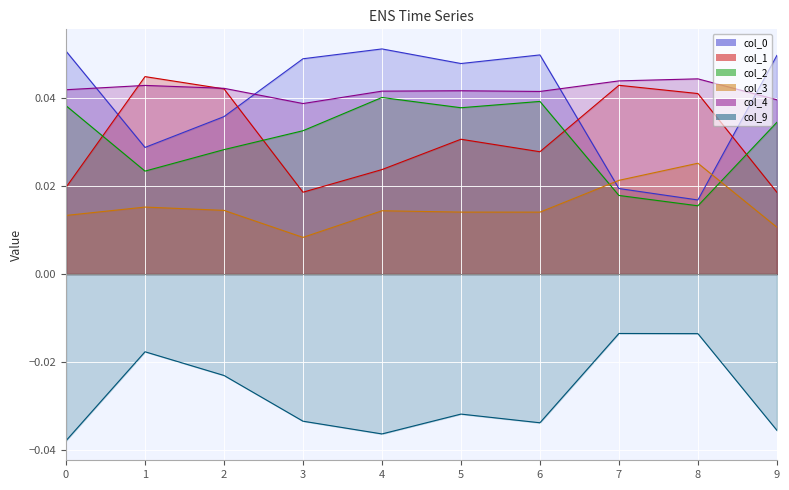

True or false: 3 has a value of 0.0 at 0.

False